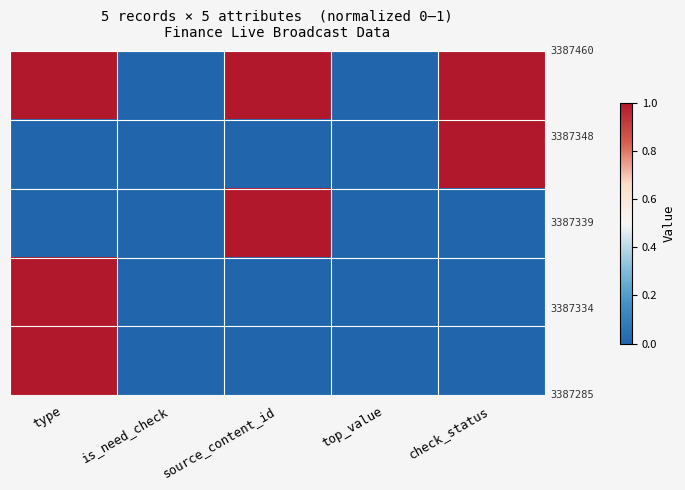

At how many categories does at least one series exceed 0?

3